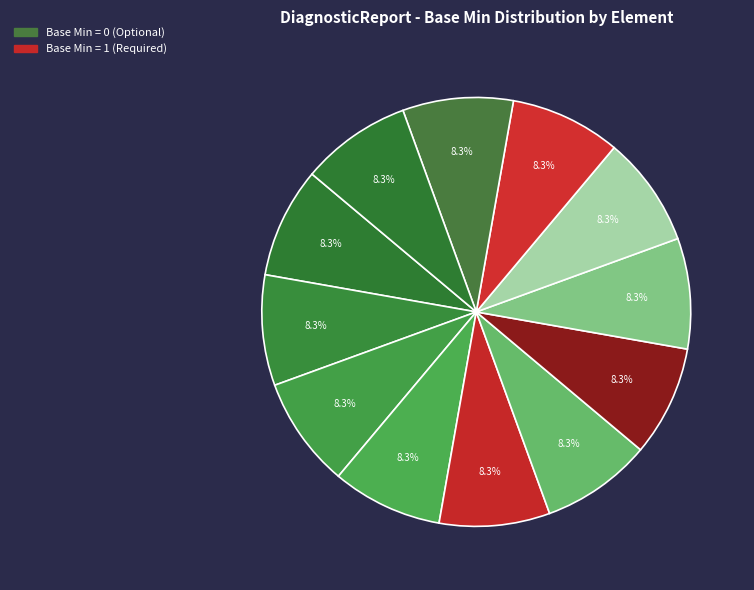

Count the number of slices in the pie.

12